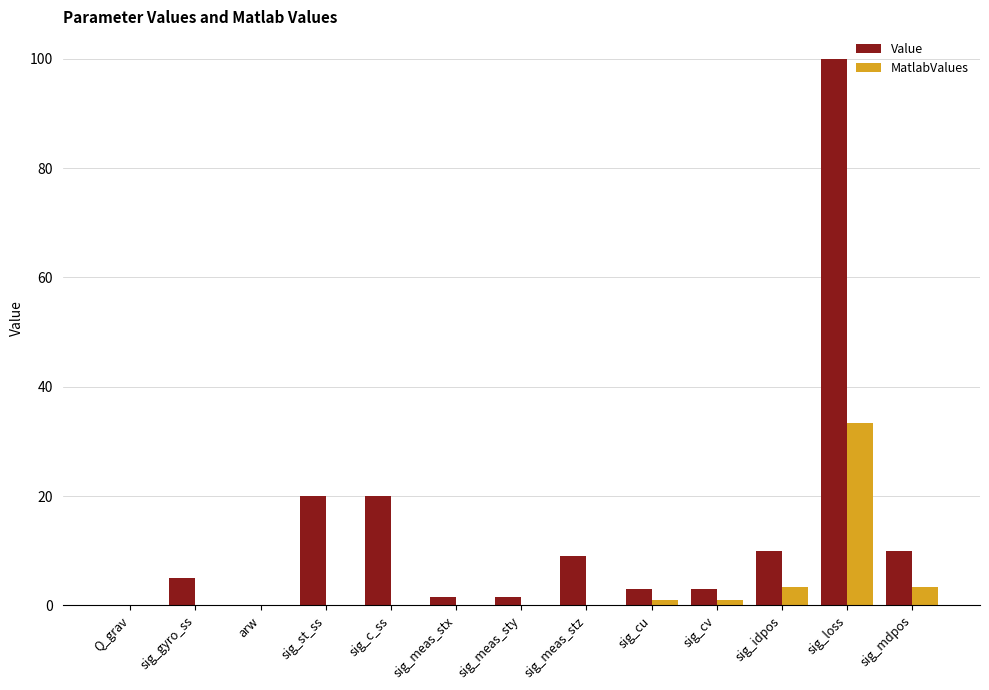

True or false: MatlabValues has a value of 59.9 at sig_loss.

False